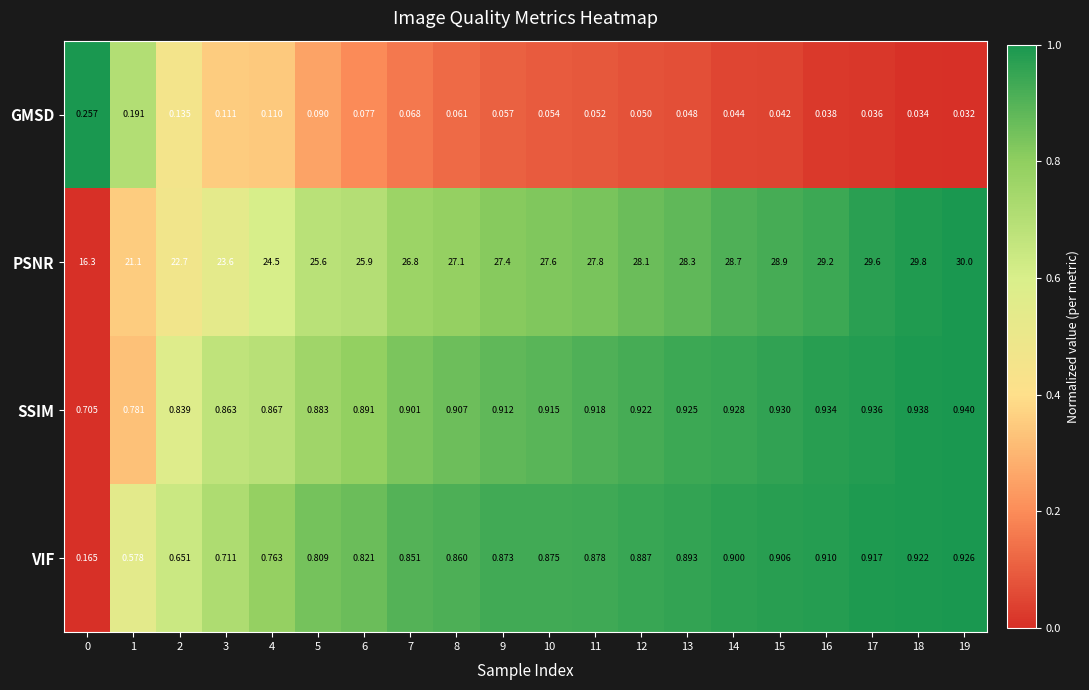

Between 5 and 12, which series saw the biggest shift?

PSNR